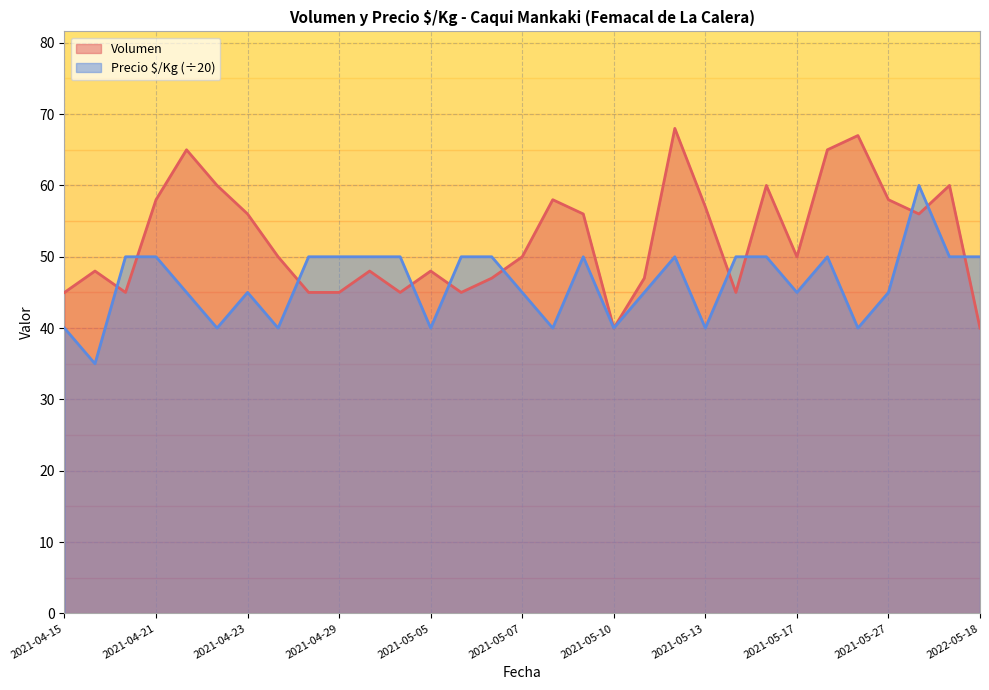

What is the minimum value for Precio $/Kg?

35